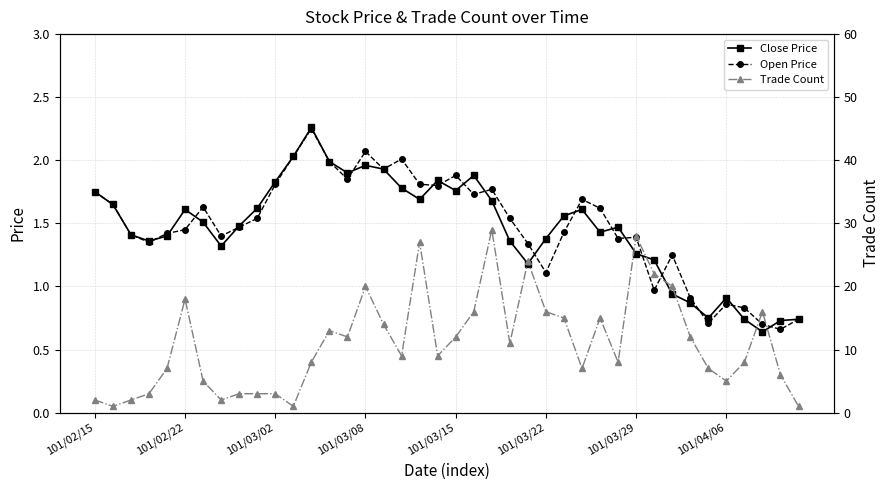

Which series has the largest range (max minus min)?

Trade Count